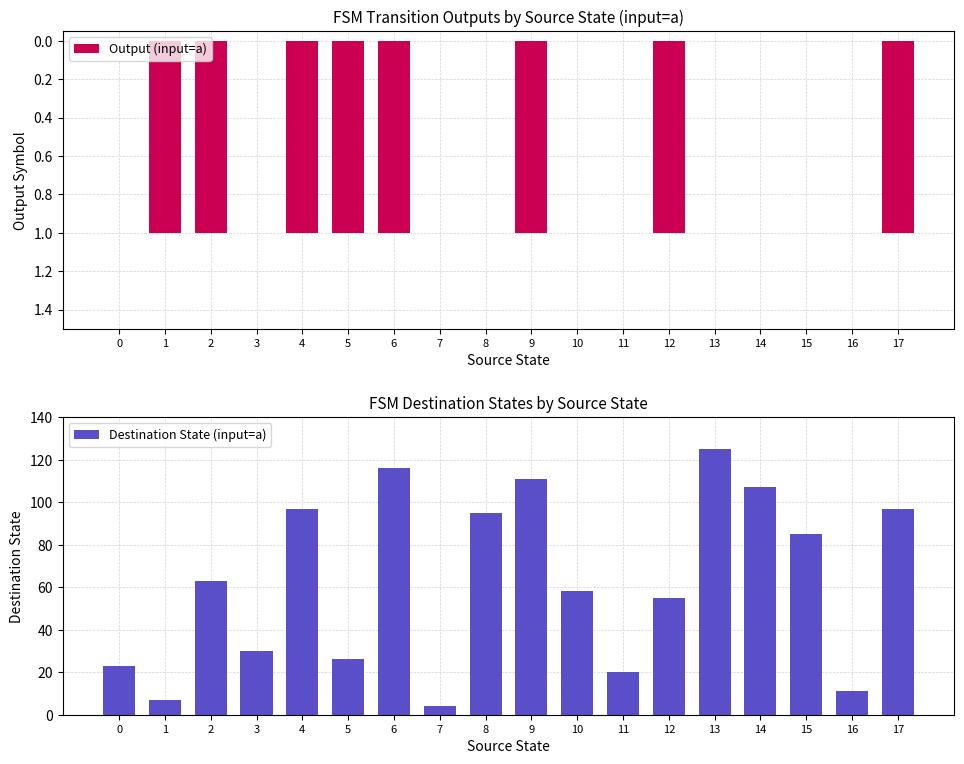

What is the maximum value shown in the chart?

125